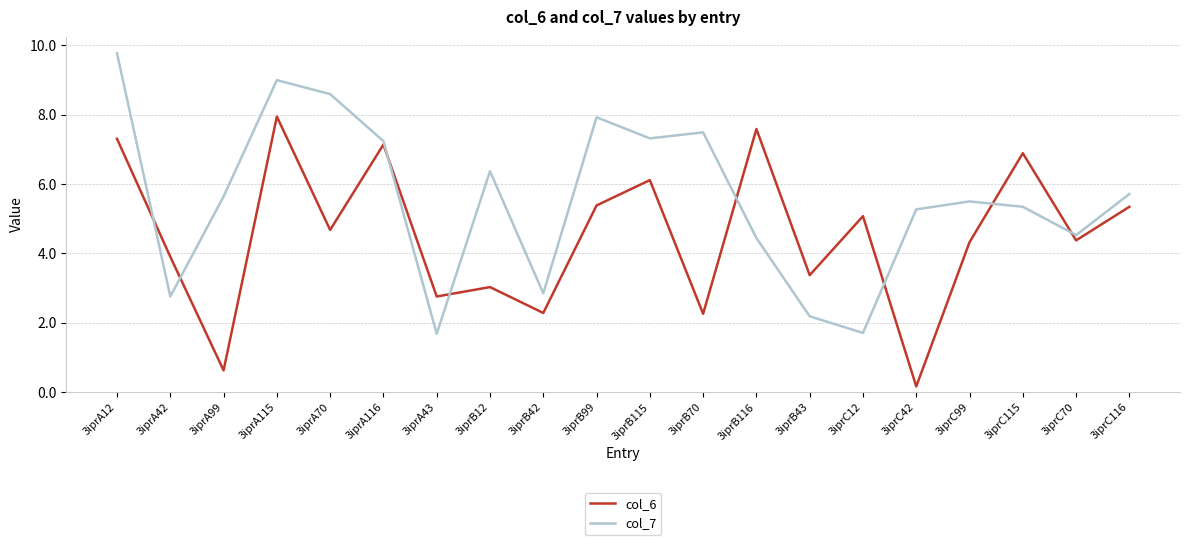

Rank the series by their average value, from lowest to highest.

col_6, col_7